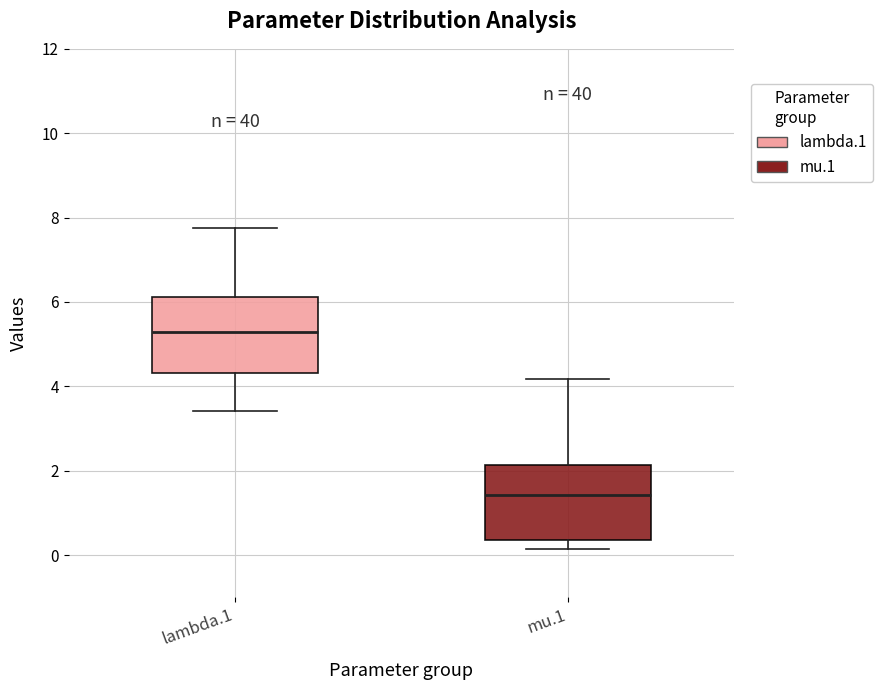

Reading left to right, read every box against the y-axis: the position of its median line, the range the box covers, and the ends of its whiskers. The values are not printed on the chart, so give them approximately, as read against the axis.

lambda.1: median 5.2, box 4.4 to 6.2, whiskers 3.4 to 7.8
mu.1: median 1.4, box 0.4 to 2.2, whiskers 0.2 to 4.2